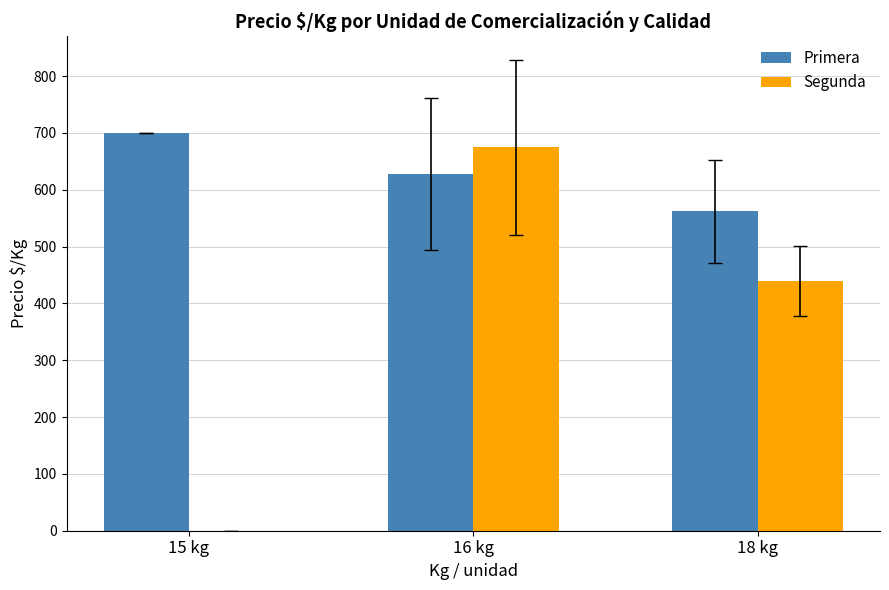

Read the Primera value at 18 kg.

562.2